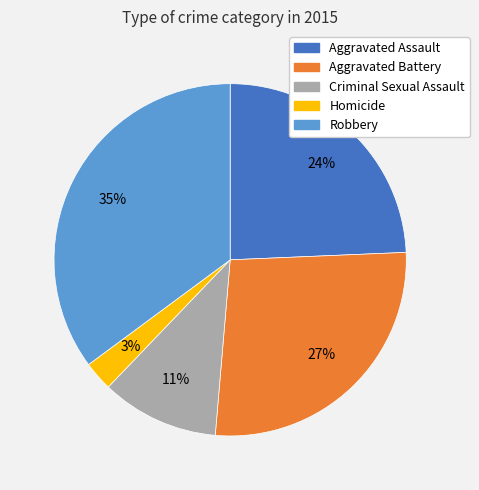

True or false: Homicide accounts for 3% of the total.

True